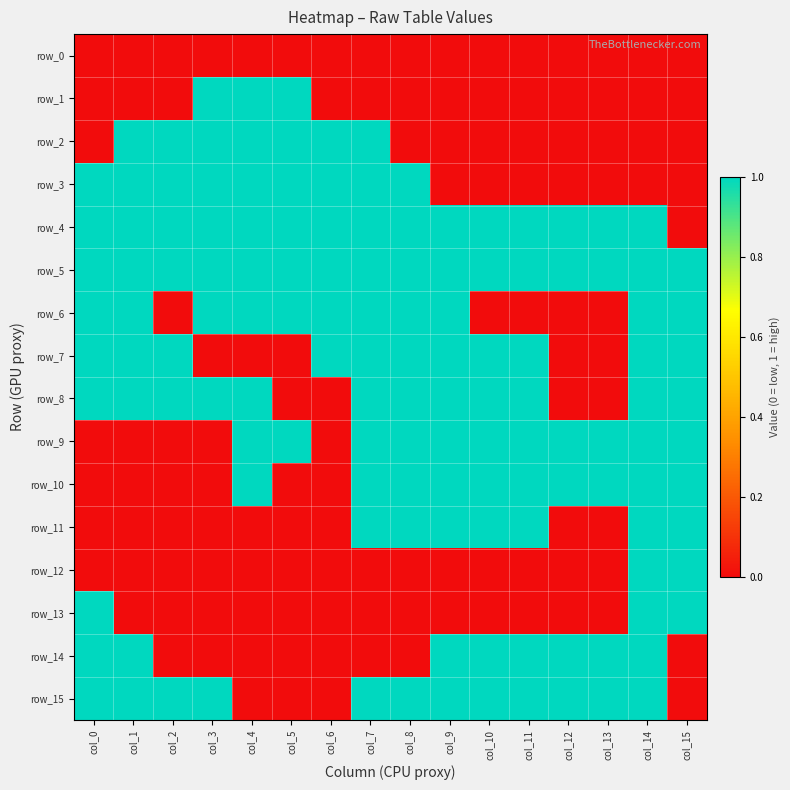

What is the sum of all row_15 values?

12